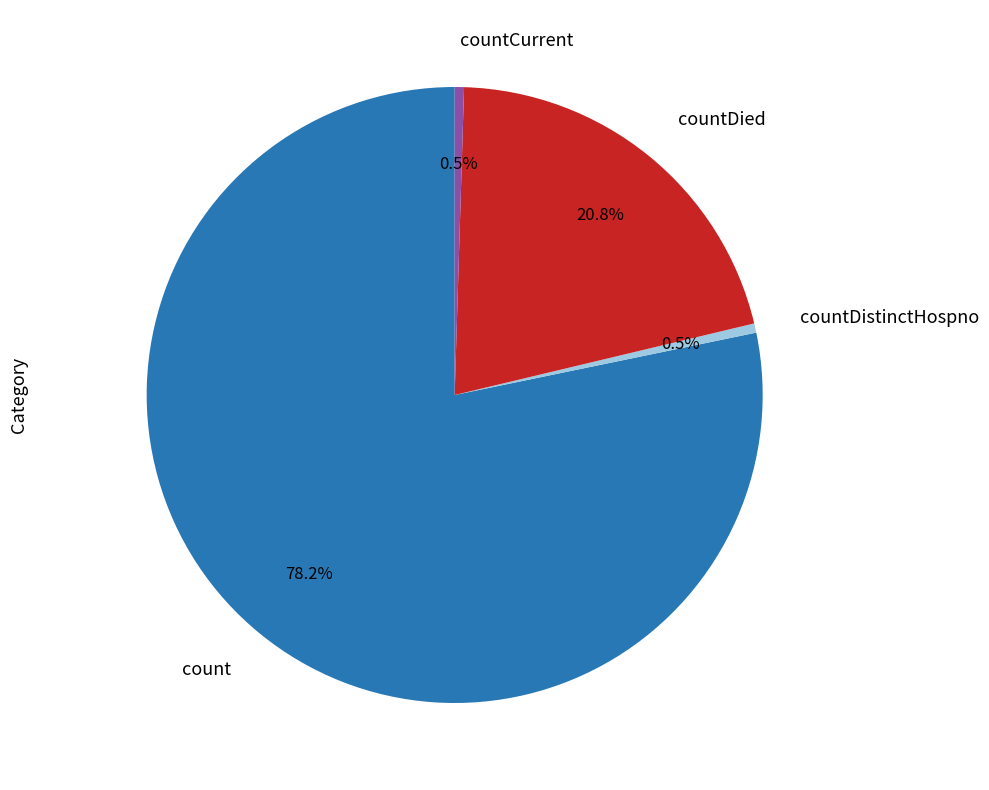

Between countDied and countDistinctHospno, which is larger?

countDied